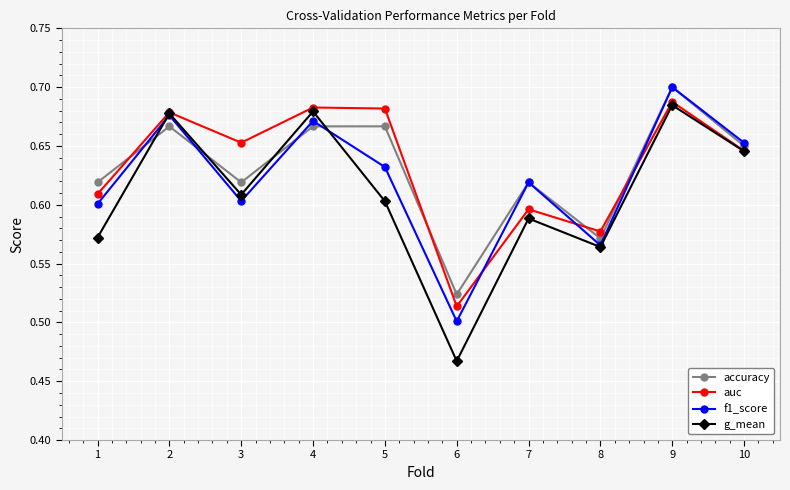

The auc series shows 0.7 at 3. True or false?

True